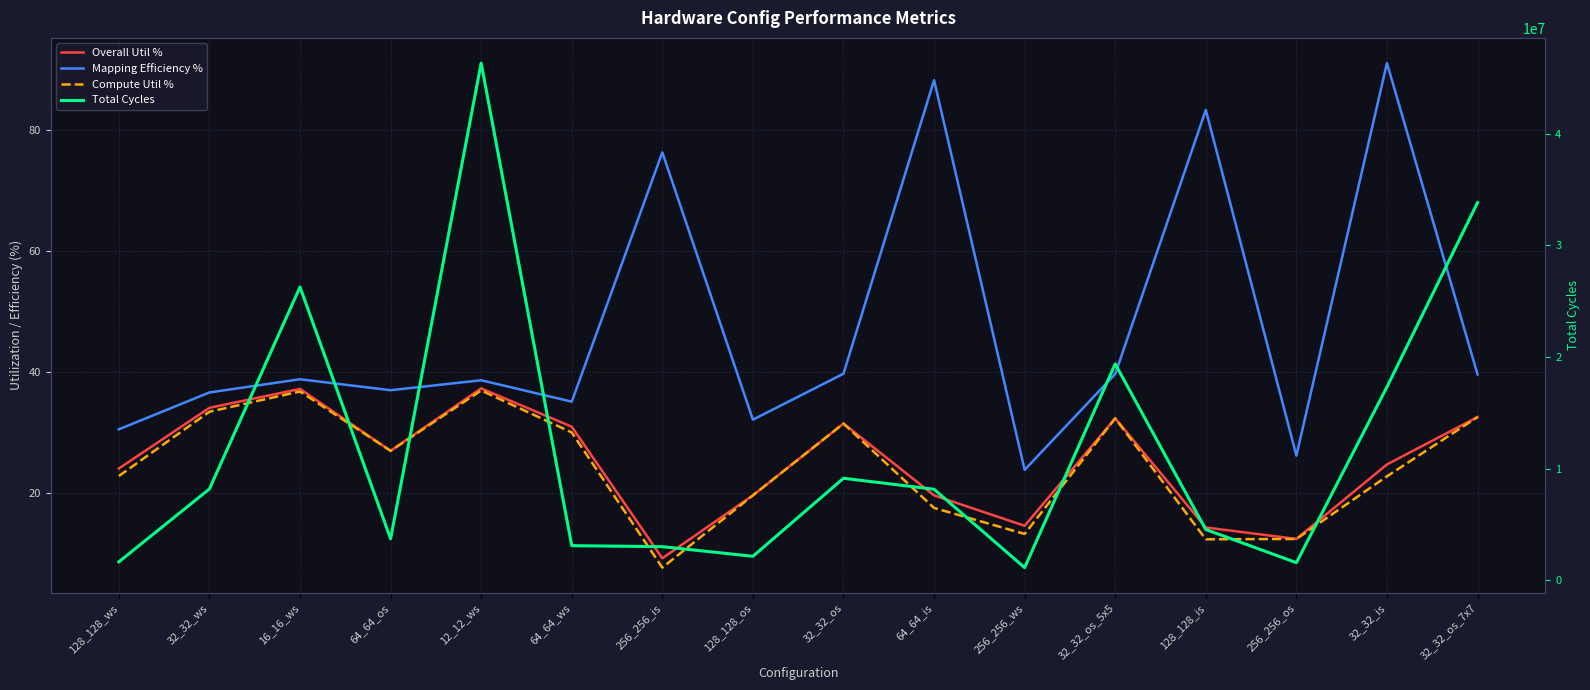

How many data points in Compute Util % are less than 27?

8